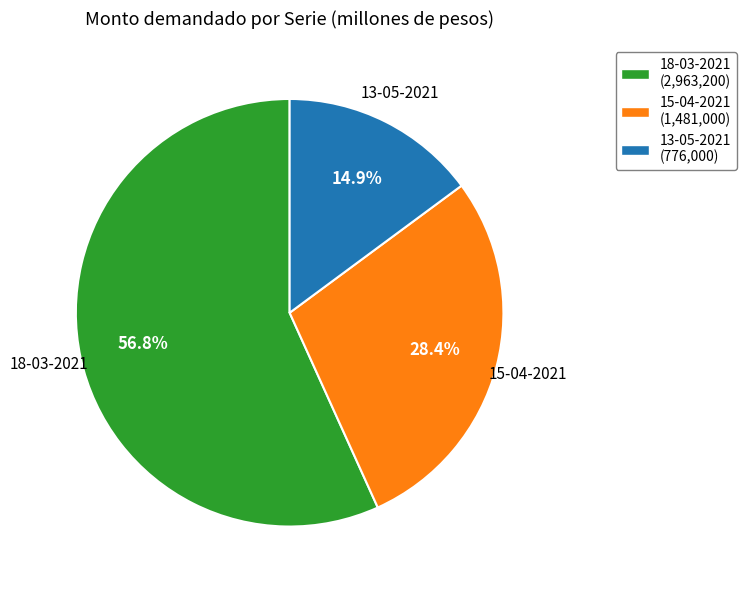

Is it true that 15-04-2021 is 21% of the pie?

False